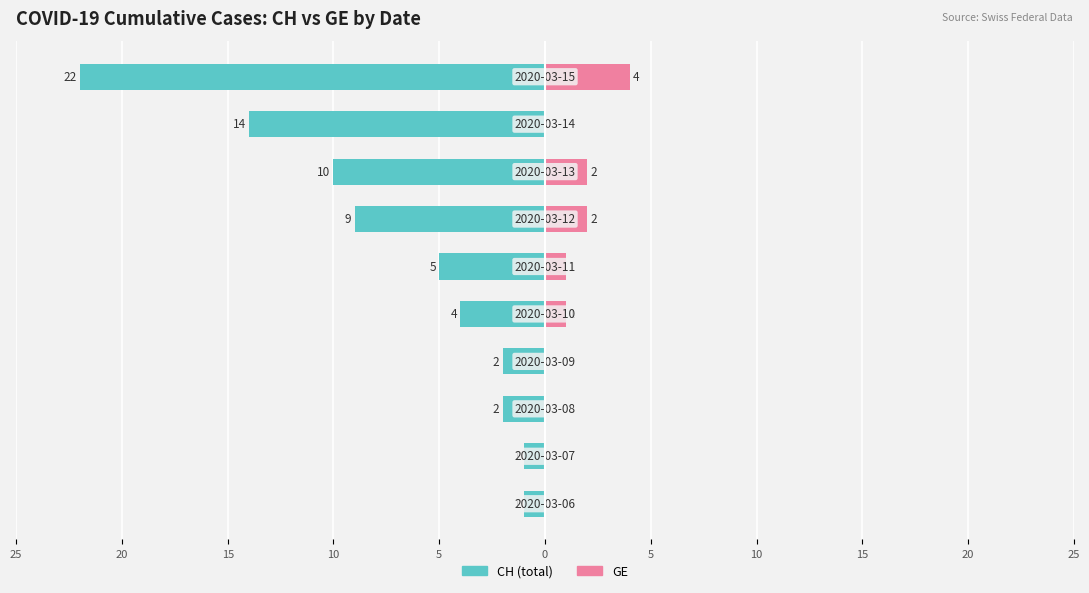

At 20, list the series in order from largest to smallest.

GE, CH (total)